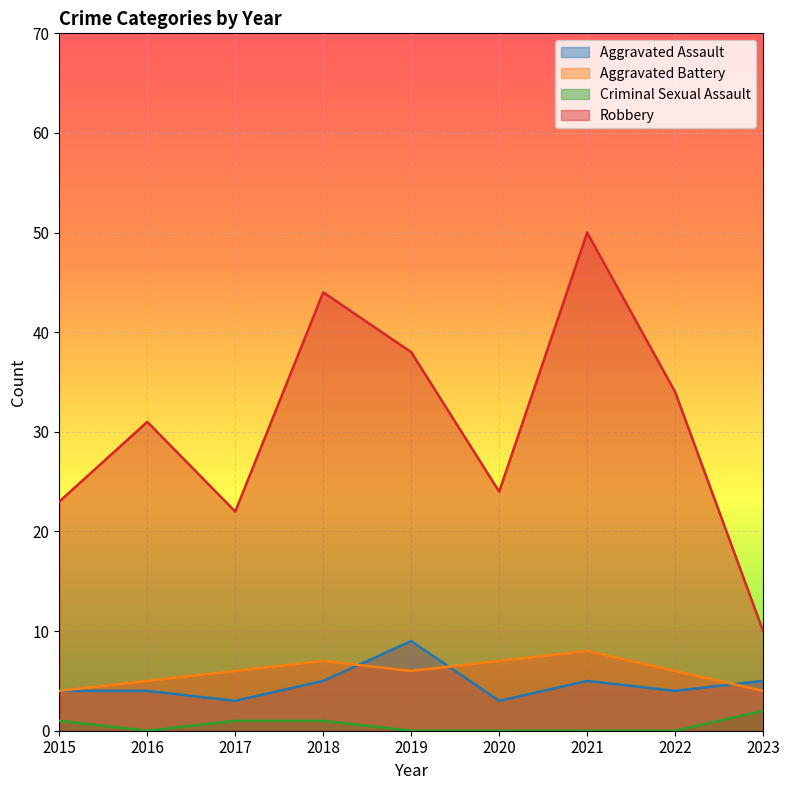

At which category does the chart reach its peak across all series?

2021